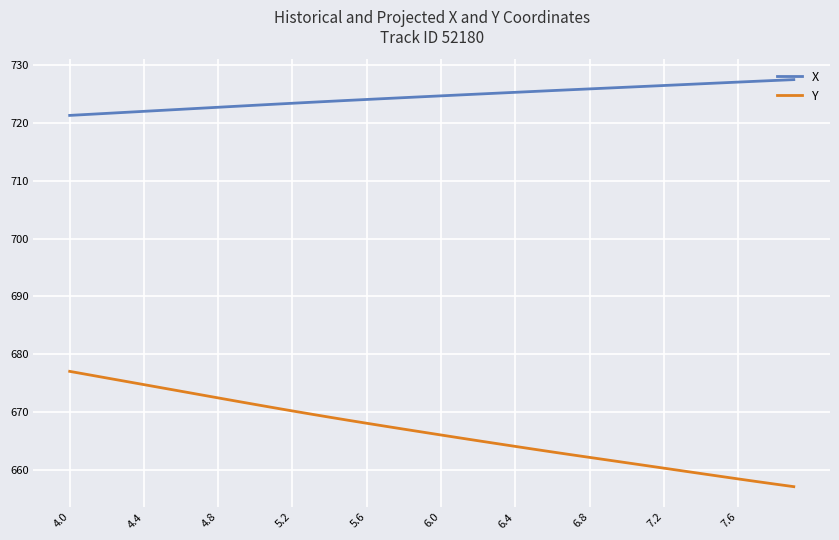

Which series has the largest range (max minus min)?

Y